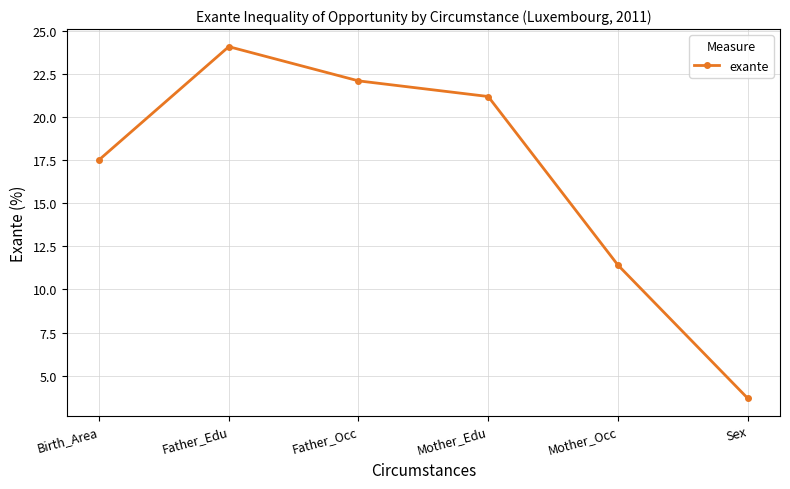

What is the label of the 4th point from the right?

Father_Occ